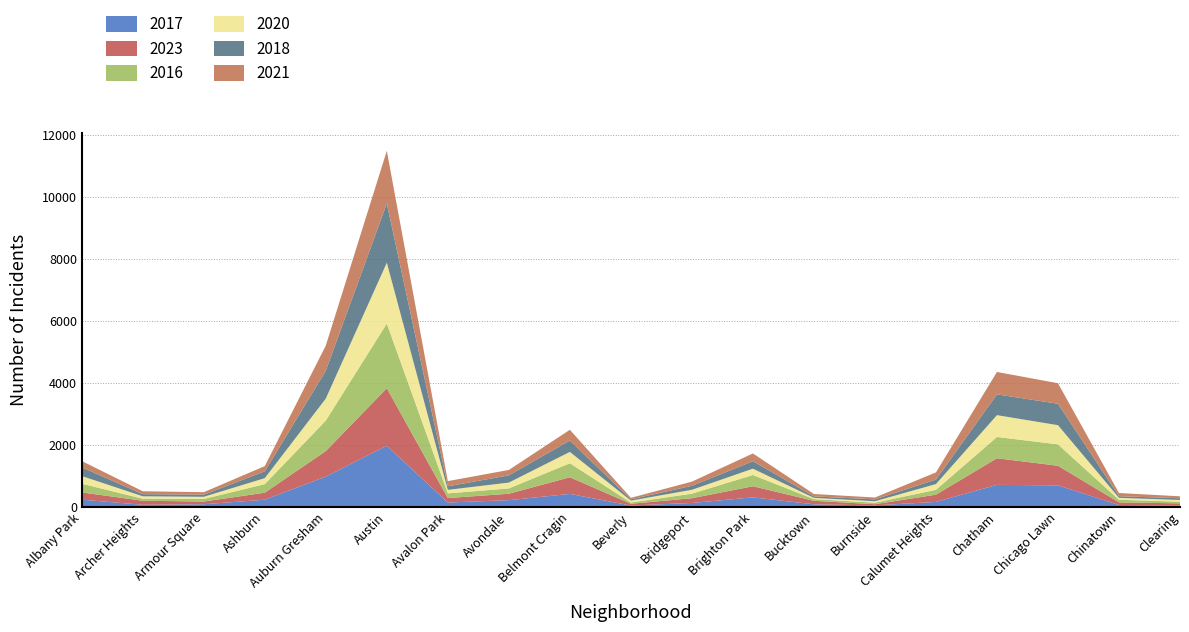

Reading right to left, transcribe all the data shown in this chart.

2017: 49	63	695	711	162	50	85	308	128	46	420	218	142	1972	978	233	87	69	235
2023: 66	84	632	858	233	38	112	359	153	56	537	207	144	1853	823	226	87	131	233
2016: 54	84	690	686	157	49	55	363	147	40	451	172	151	2086	983	276	83	65	282
2020: 56	63	618	703	185	47	41	203	124	62	365	188	113	1959	708	193	70	78	246
2018: 55	52	691	670	145	60	47	240	129	41	368	233	115	1912	898	218	69	69	281
2021: 63	103	661	722	231	60	77	251	134	49	345	174	168	1695	811	170	79	94	203